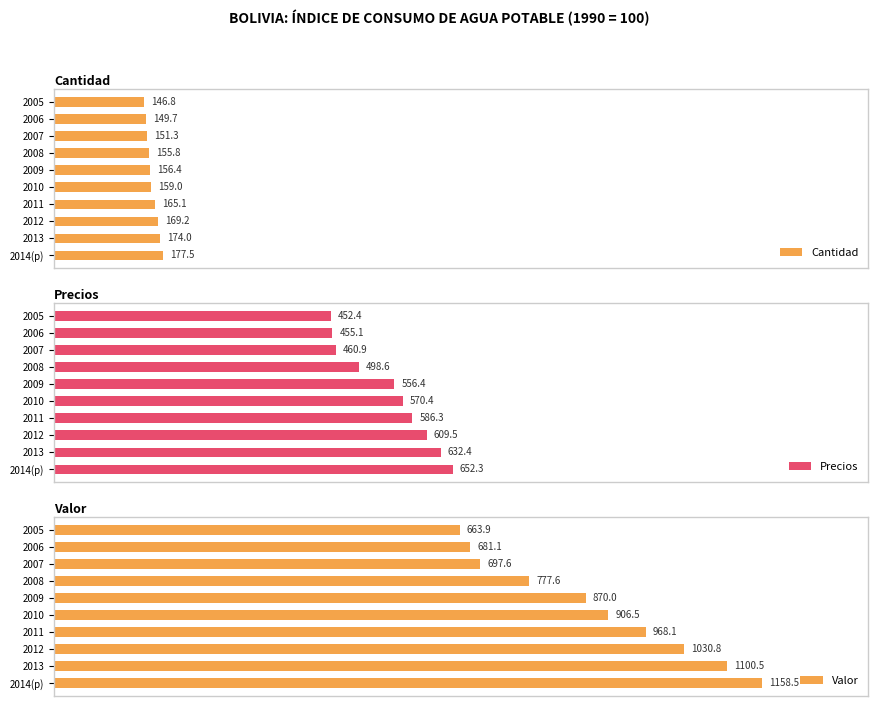

Which series changed the most between 2009 and 2011?

Valor